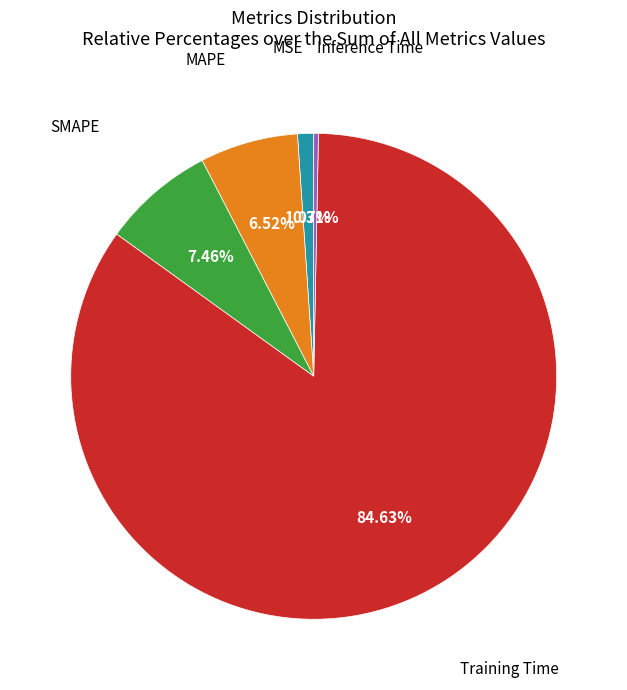

Does any single category account for the majority?

Yes